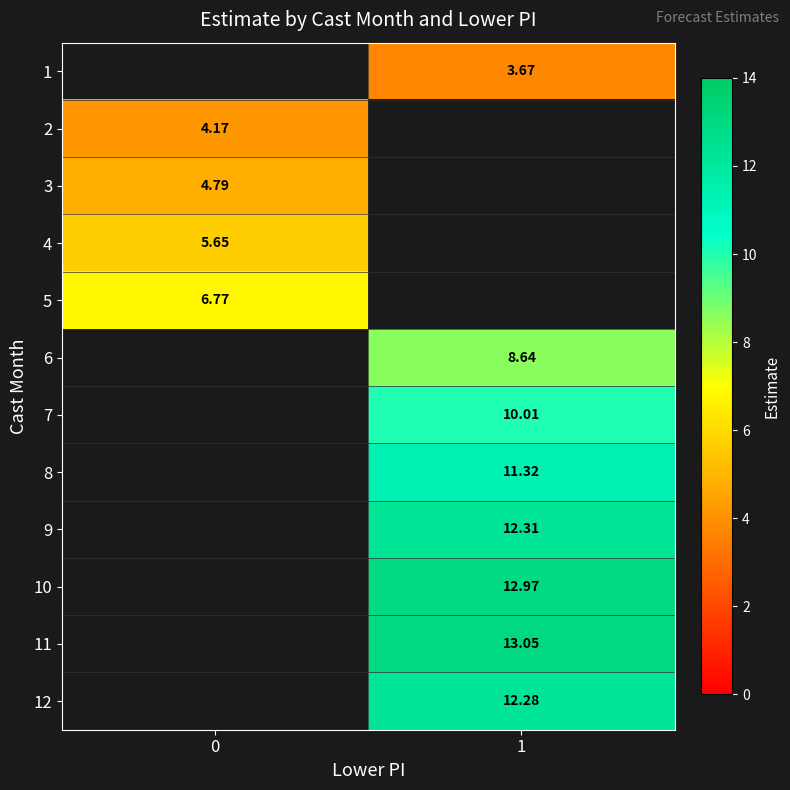

What is the spread (max minus min) of values at 1?

9.4